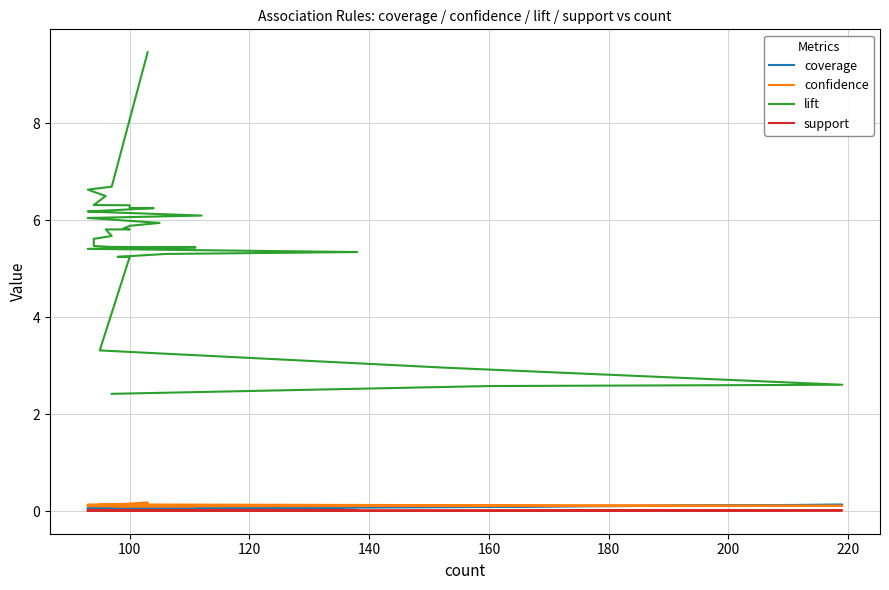

How many data points in lift are above 5?

27